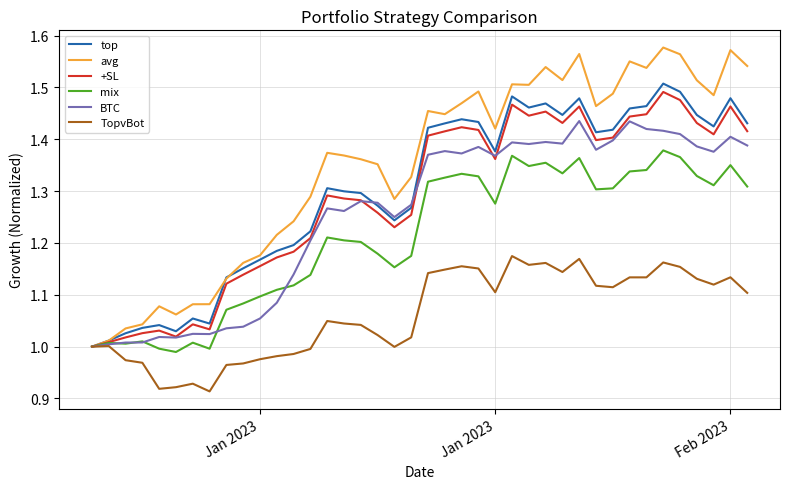

Which series has the widest spread of values?

avg